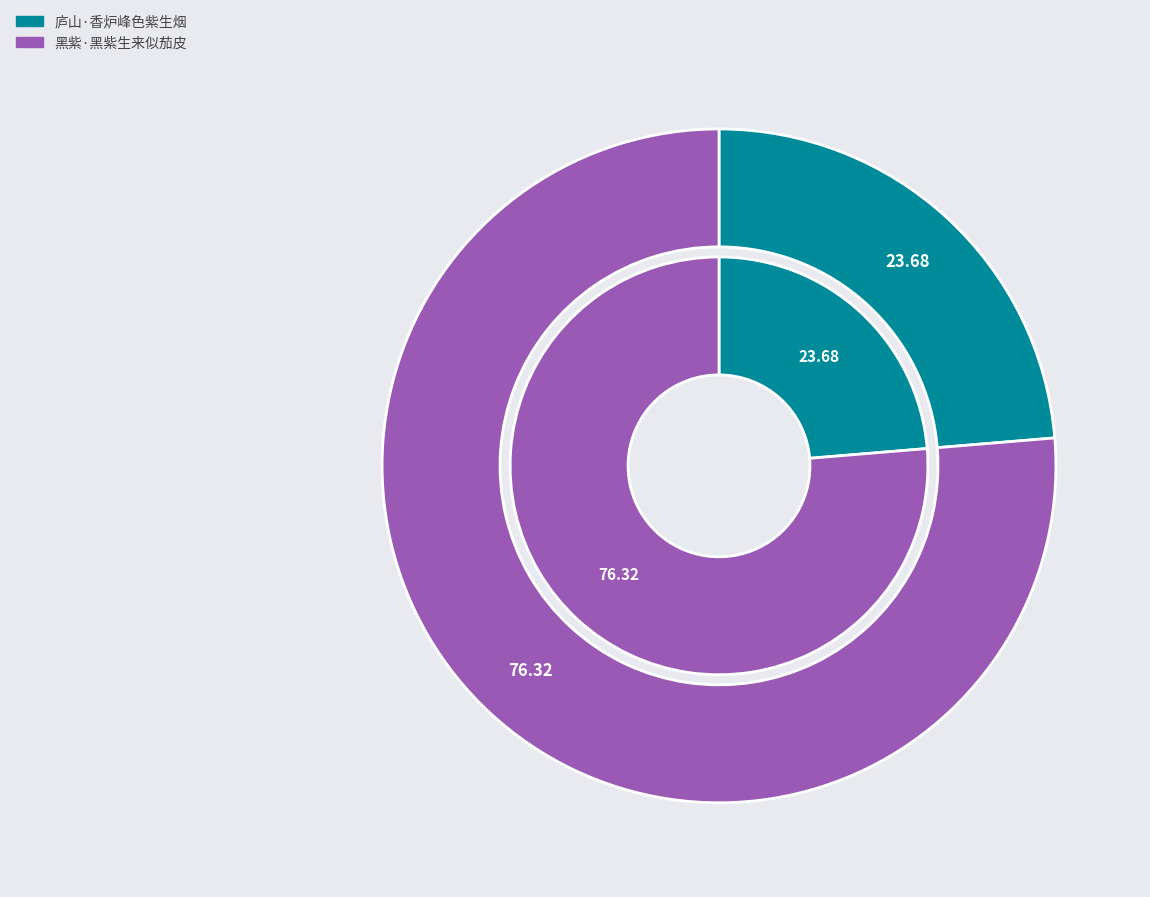

To the nearest percent, what is the difference between the 黑紫·黑紫生来似茄皮 and 庐山·香炉峰色紫生烟 slice percentages?

53%